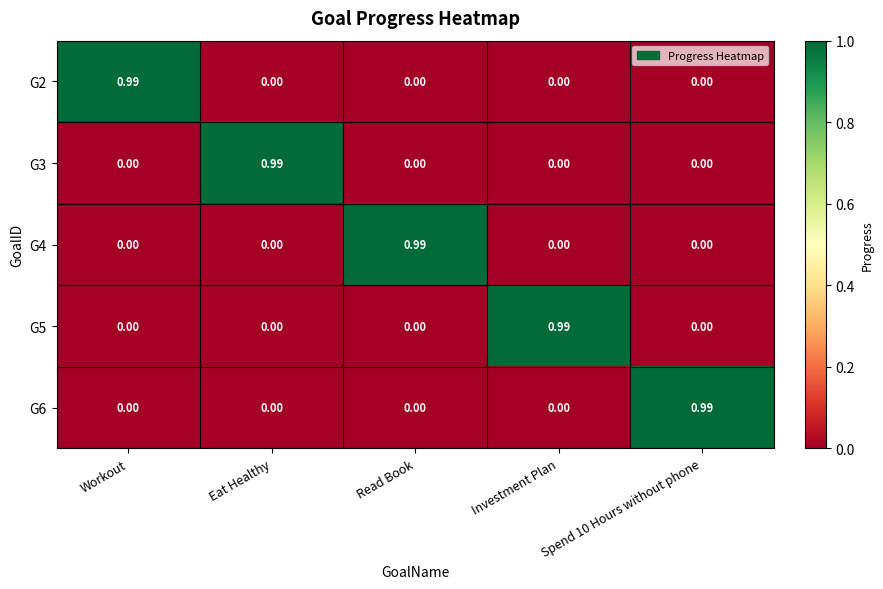

Is the value of G4 at Read Book greater than the value of G3 at Read Book?

Yes